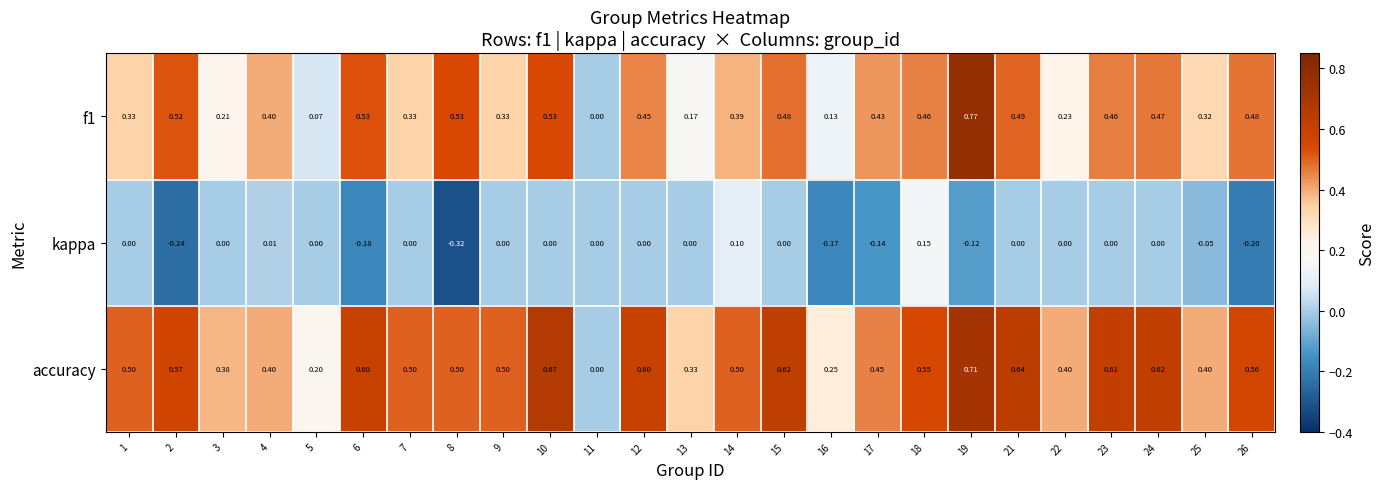

Is the value of kappa at 7 greater than the value of accuracy at 12?

No